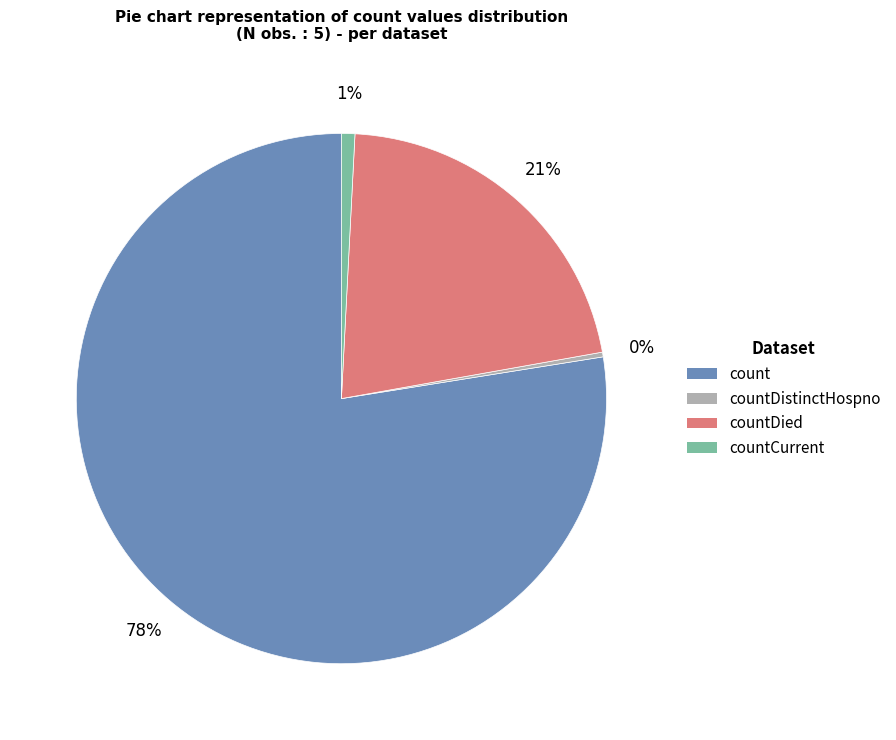

Approximately how many times larger is the value at countDied compared to count?

0.3